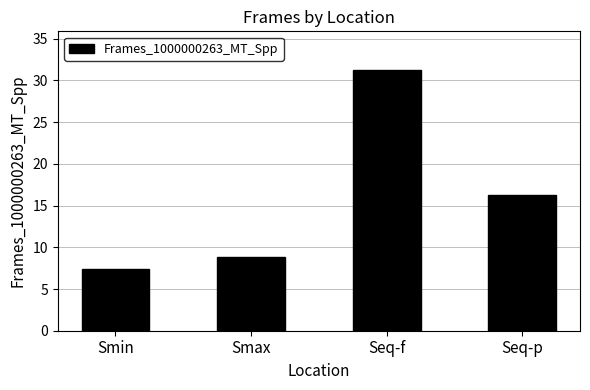

What is the average value?

15.9